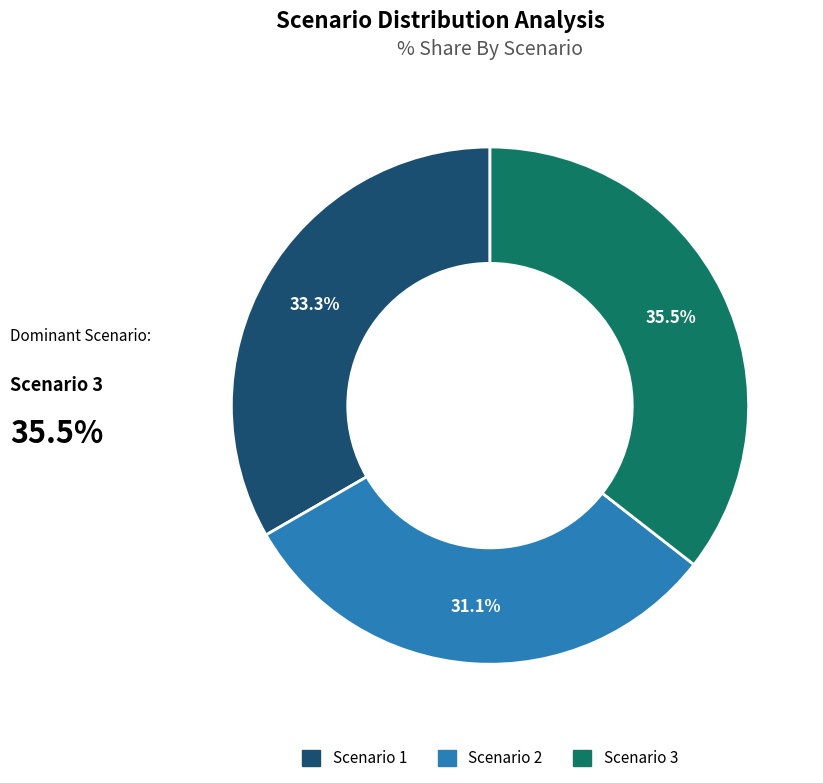

Does Scenario 3 account for over 50% of the chart?

No